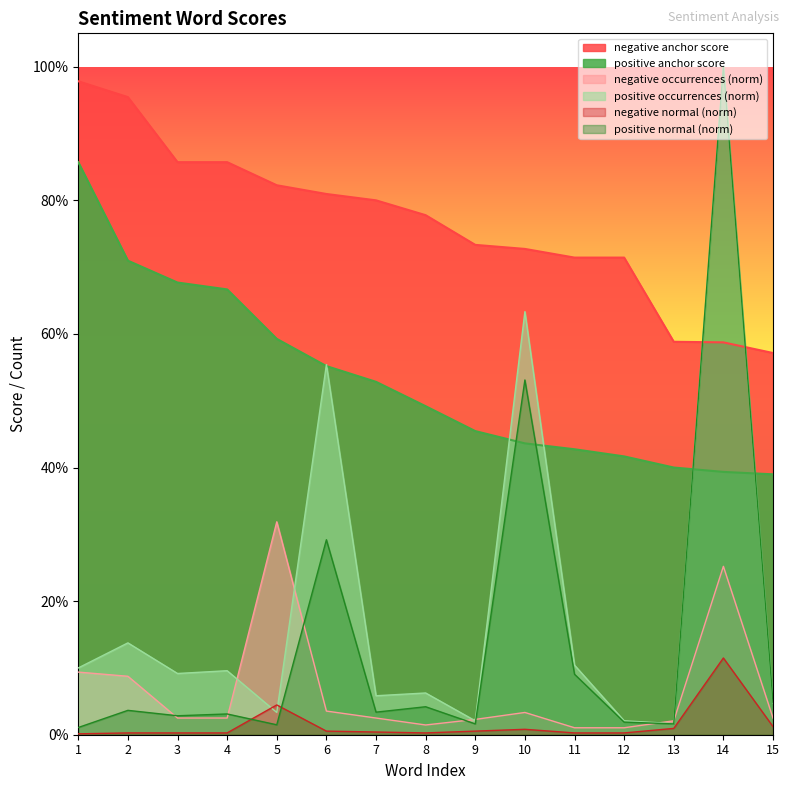

What is the spread (max minus min) of values at 4?

0.9